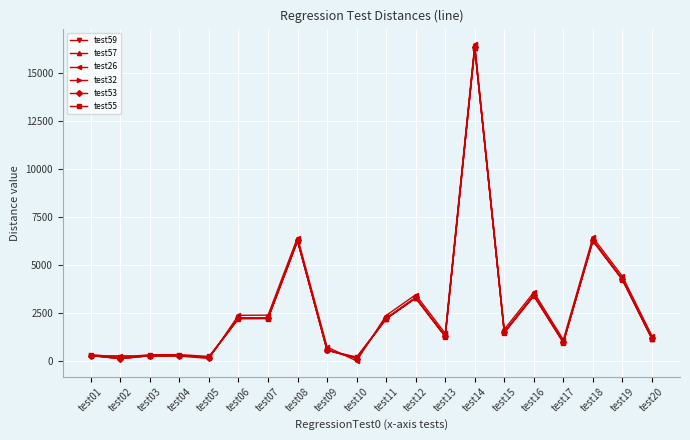

What is the total value across all series at test17?

6068